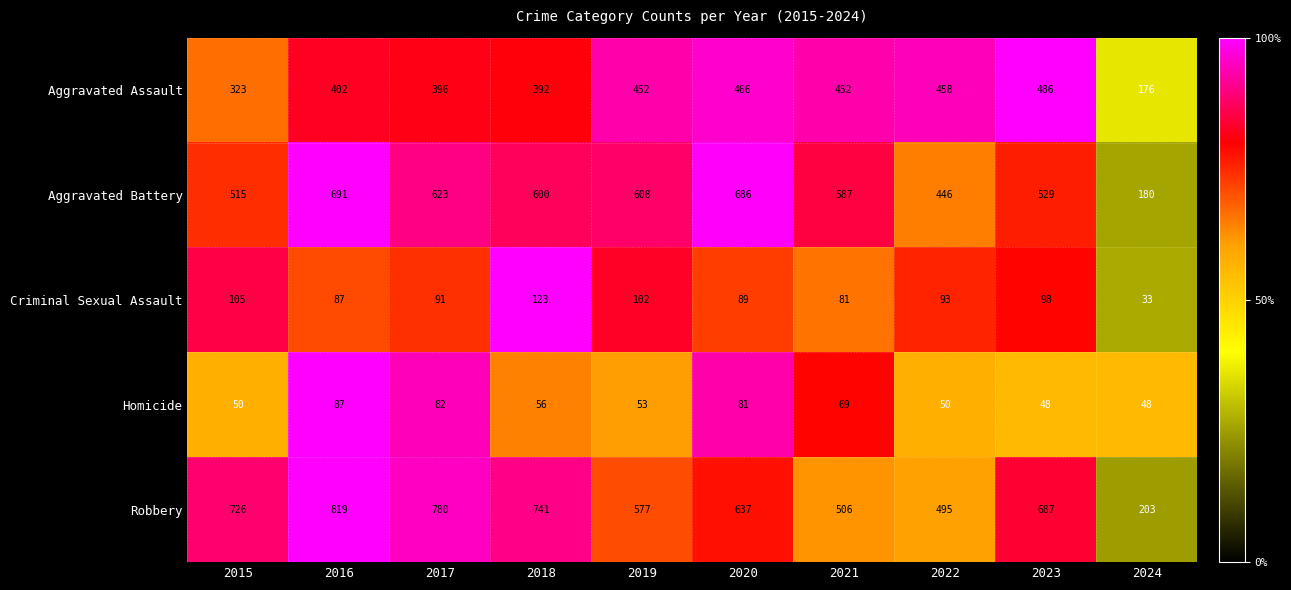

What is the sum of all Criminal Sexual Assault values?

902